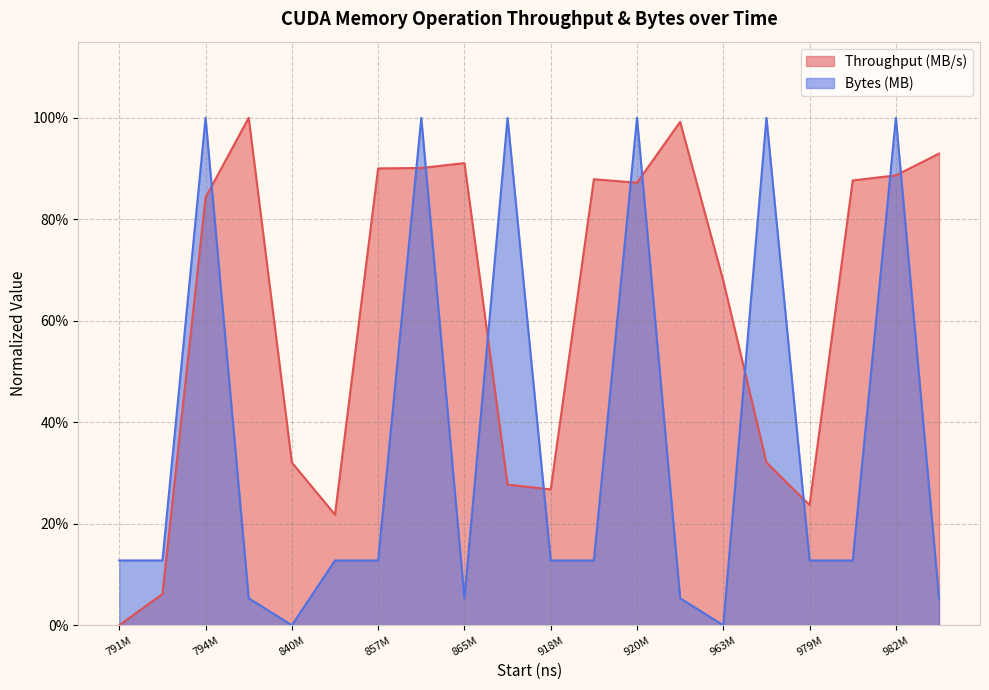

Which category has the highest value in the Bytes (MB) series?

794M